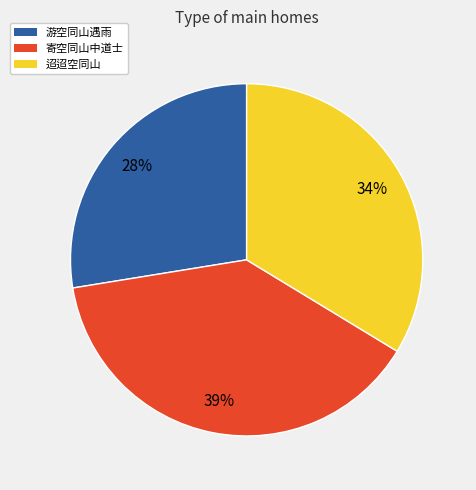

How many segments does this pie chart have?

3